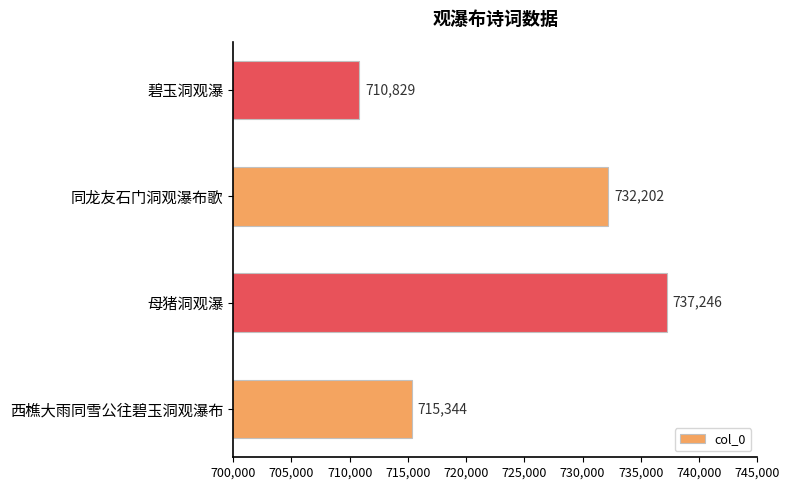

Count the number of categories in the chart.

4